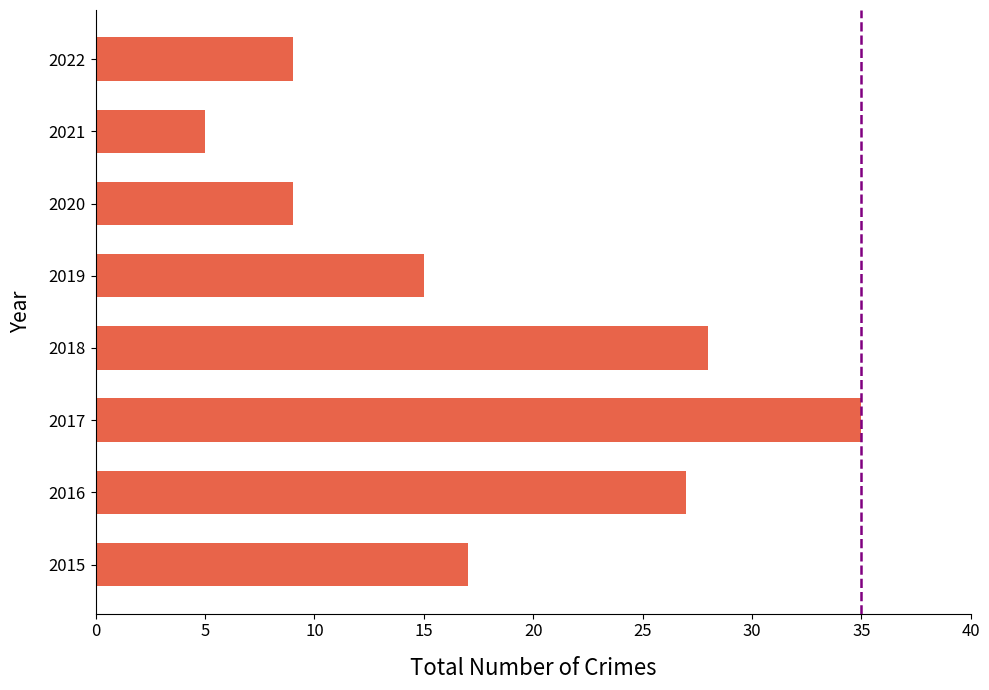

What is the difference between the maximum and minimum values?

30